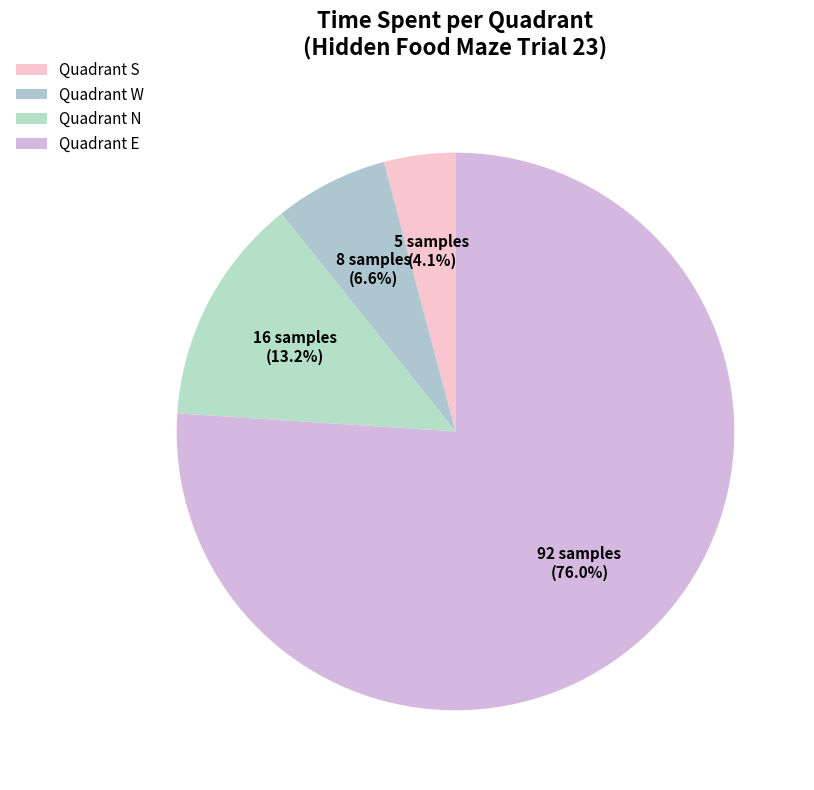

To the nearest percent, what is the average slice percentage?

25%